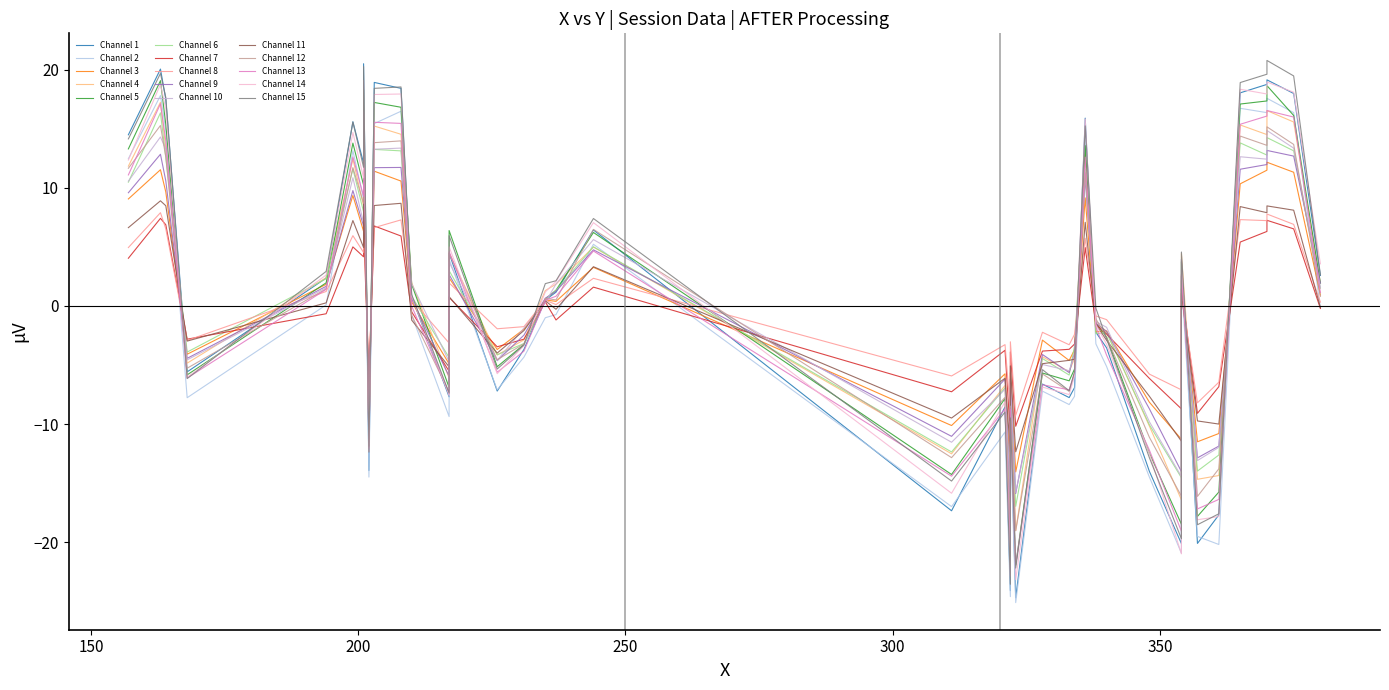

Between 6 and 39, which is larger?

39